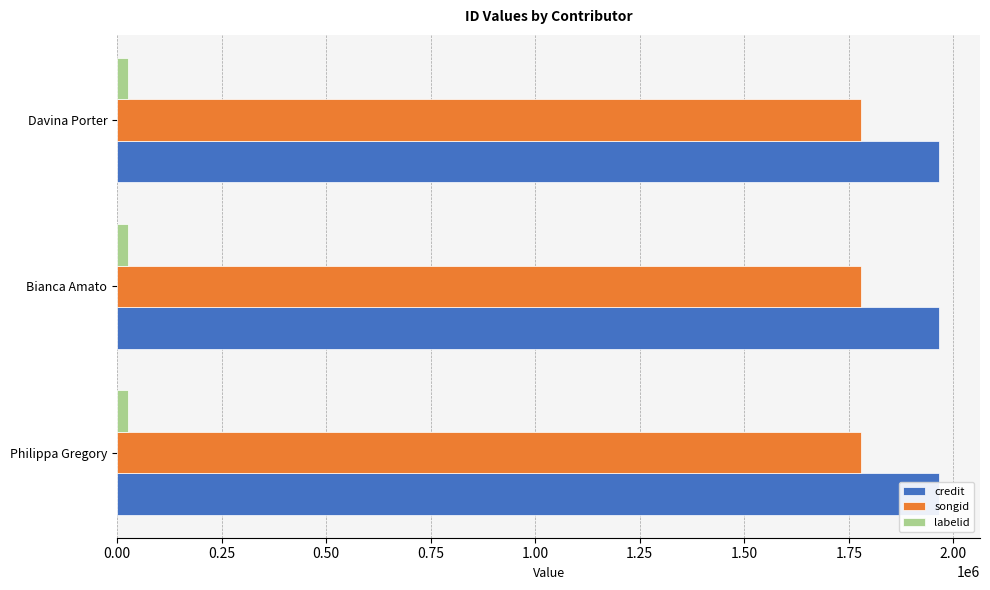

What is the value of the labelid bar at the 3rd from the left?

25603